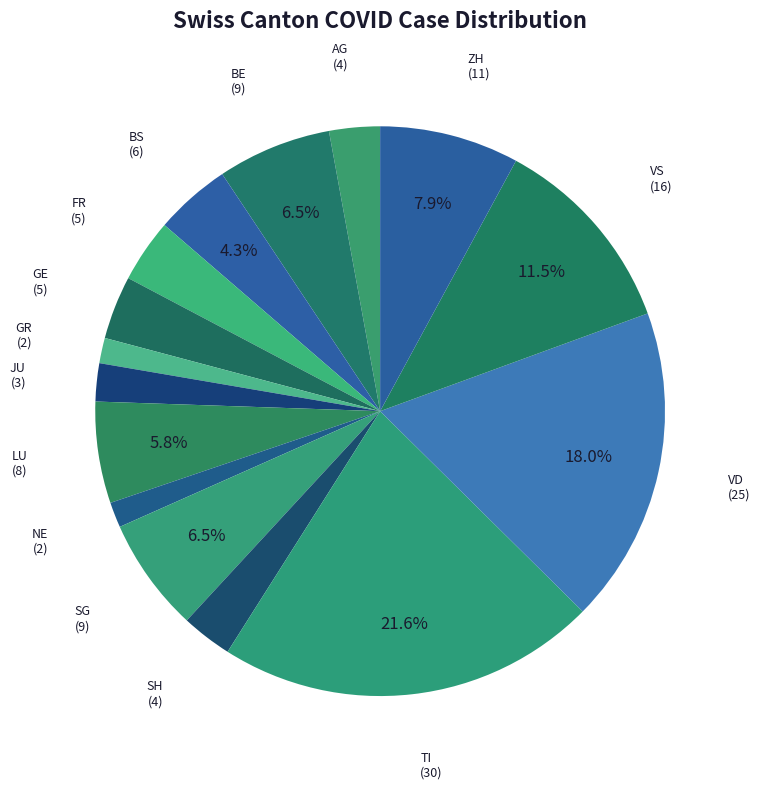

How many segments does this pie chart have?

15